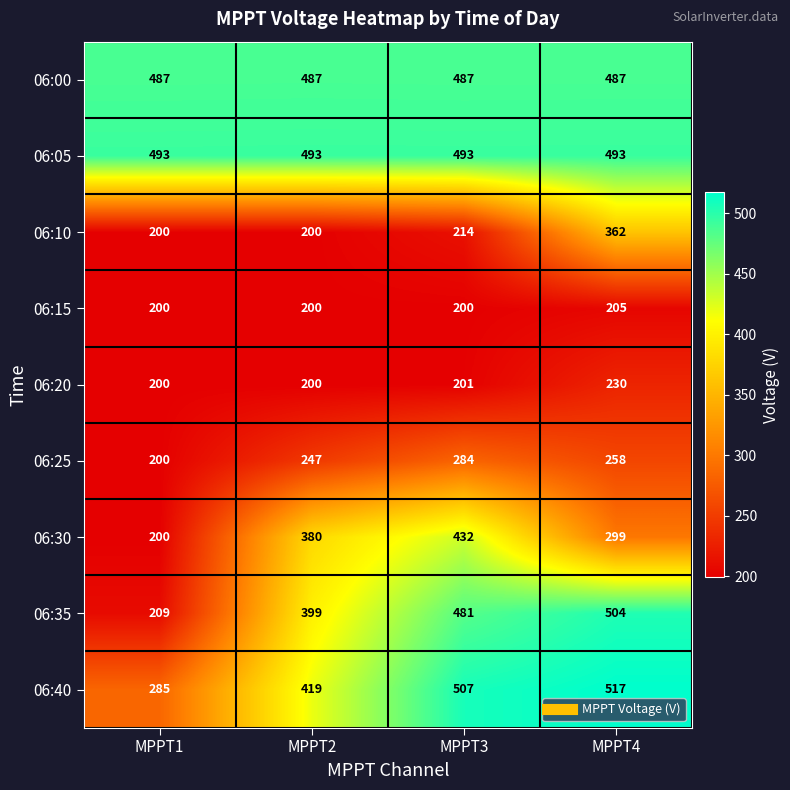

What is the maximum value for 06:05?

493